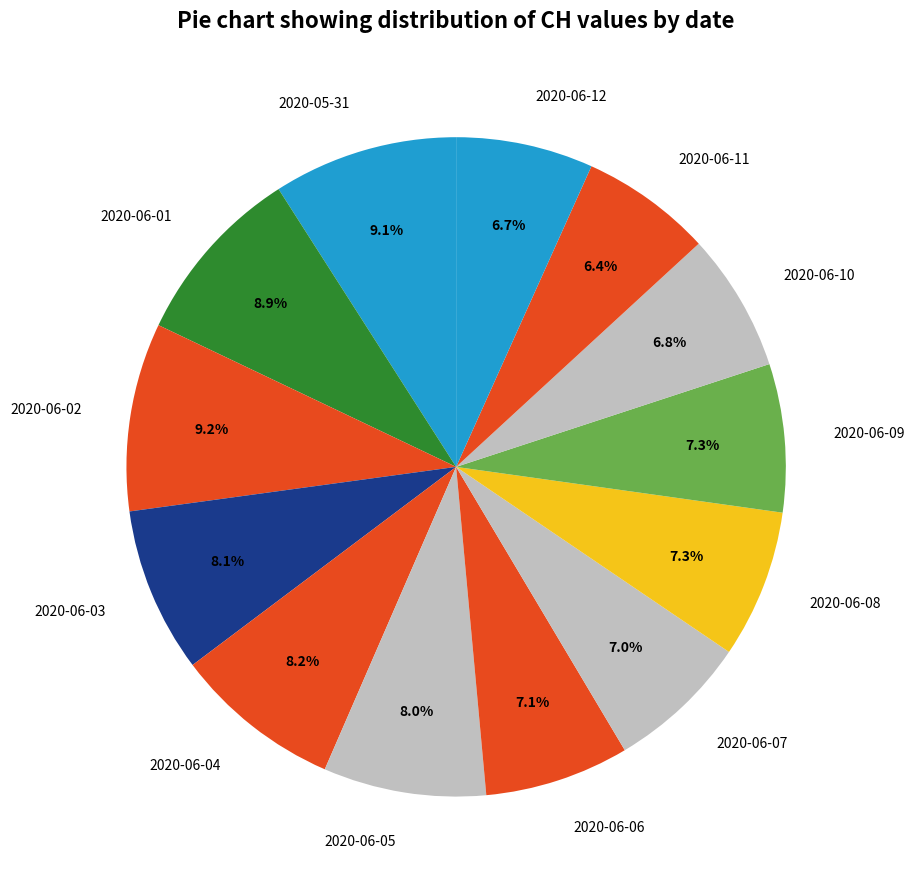

Is there a majority slice in this chart?

No